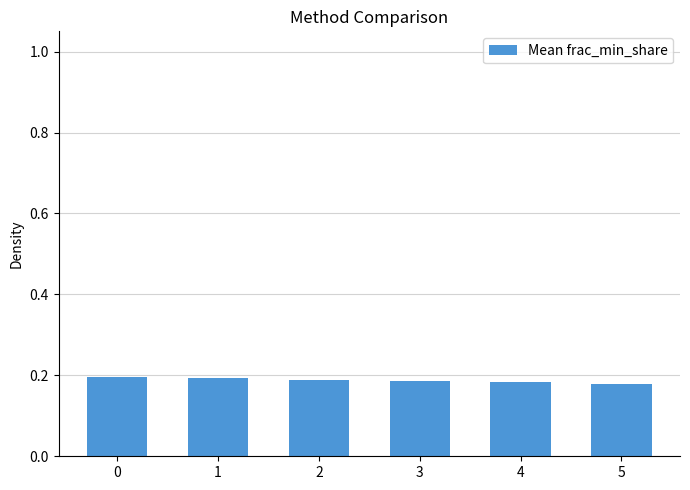

Count the values in the range 0 to 1.

6